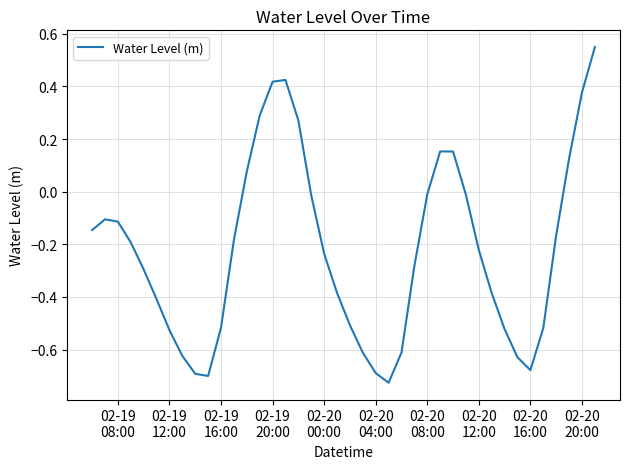

How many values exceed 0?

10